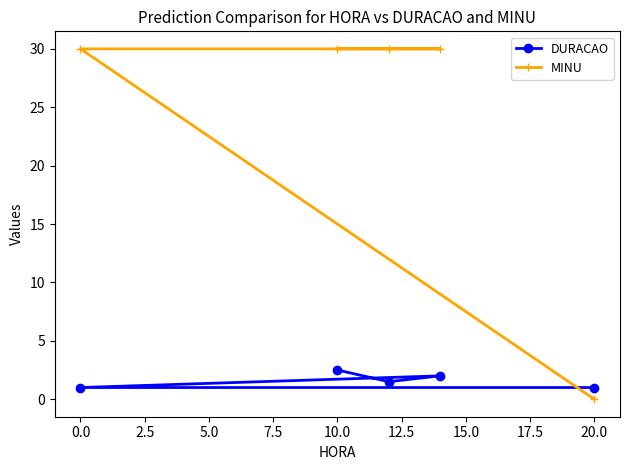

Rank the series by their average value, from highest to lowest.

MINU, DURACAO